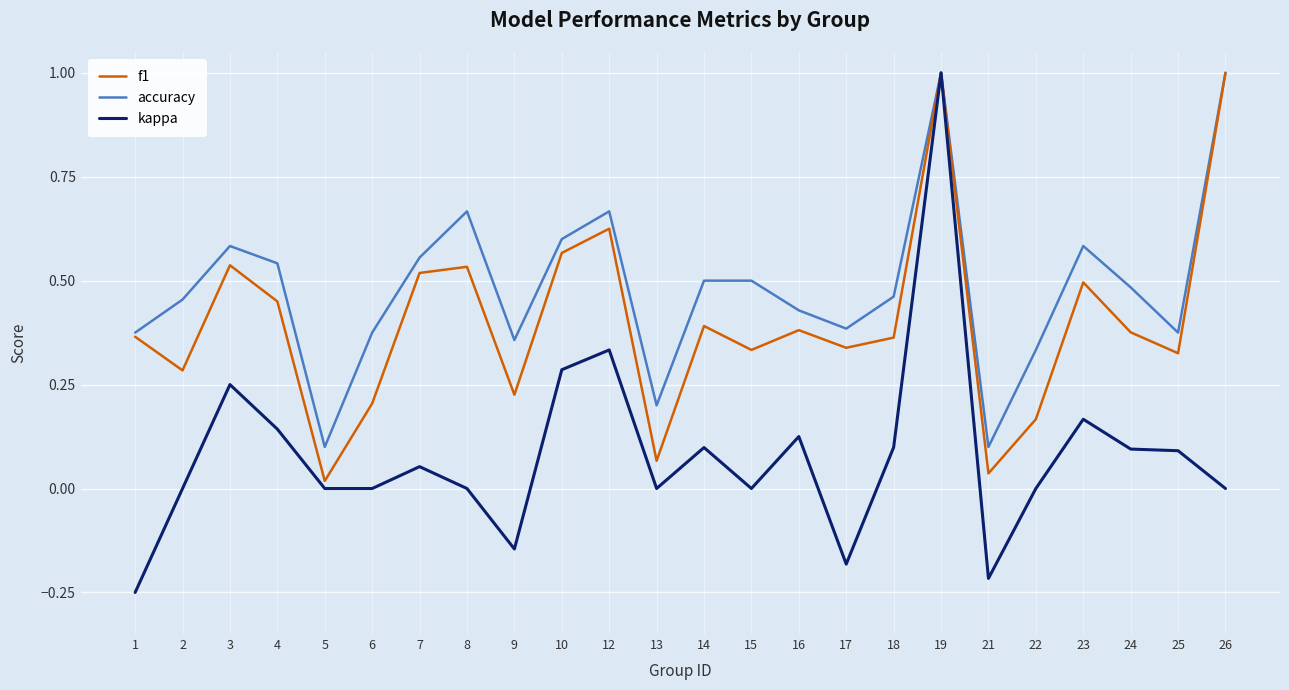

How many lines are shown in the chart?

3